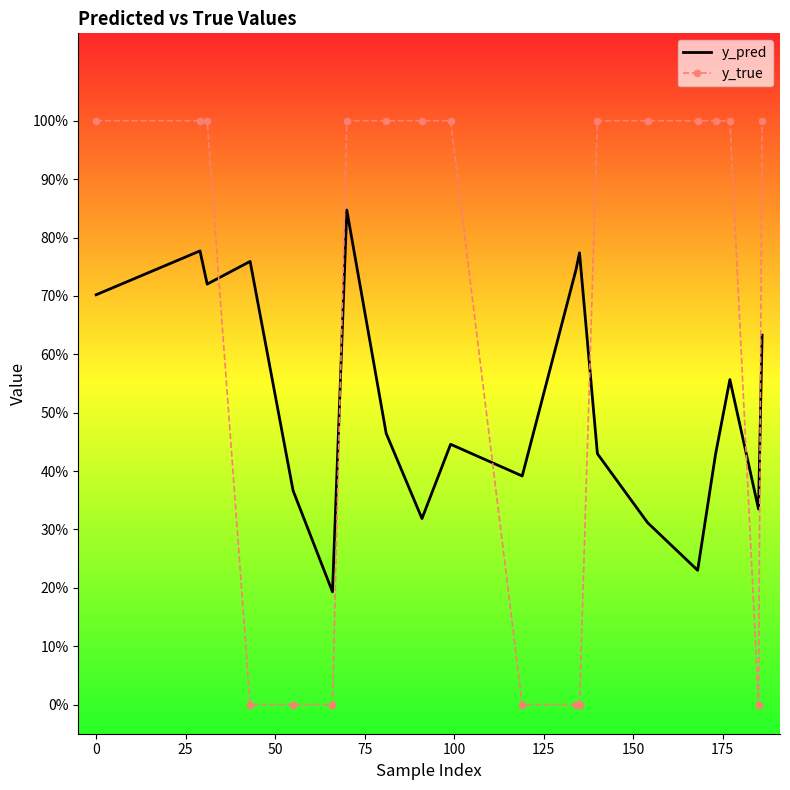

What are all the series names shown in the legend?

y_pred, y_true